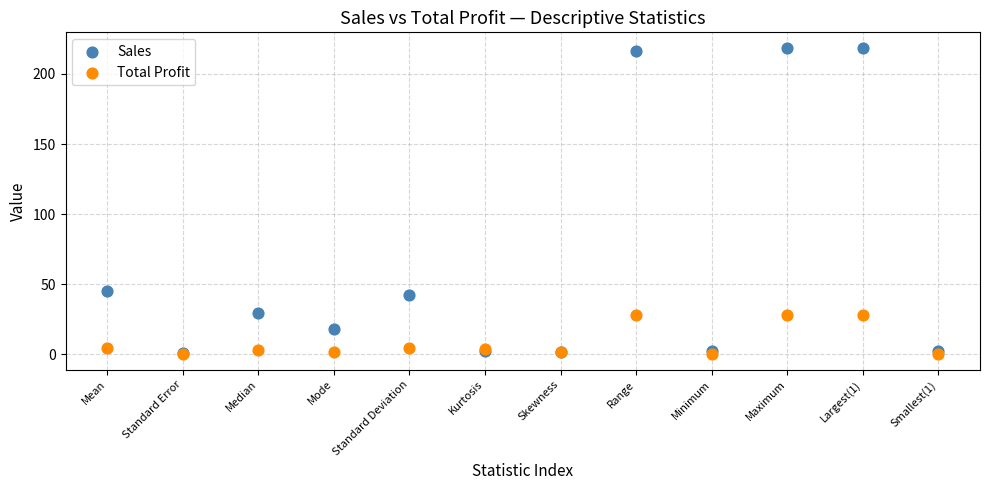

What are all the series names shown in the legend?

Sales, Total Profit